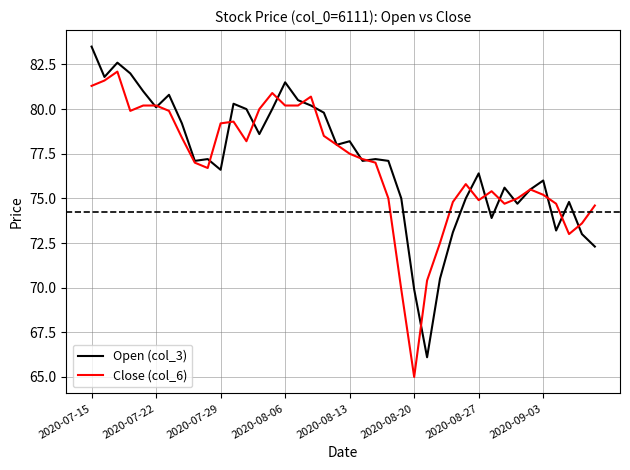

List the series in order of their peak value, highest first.

Open (col_3), Close (col_6)